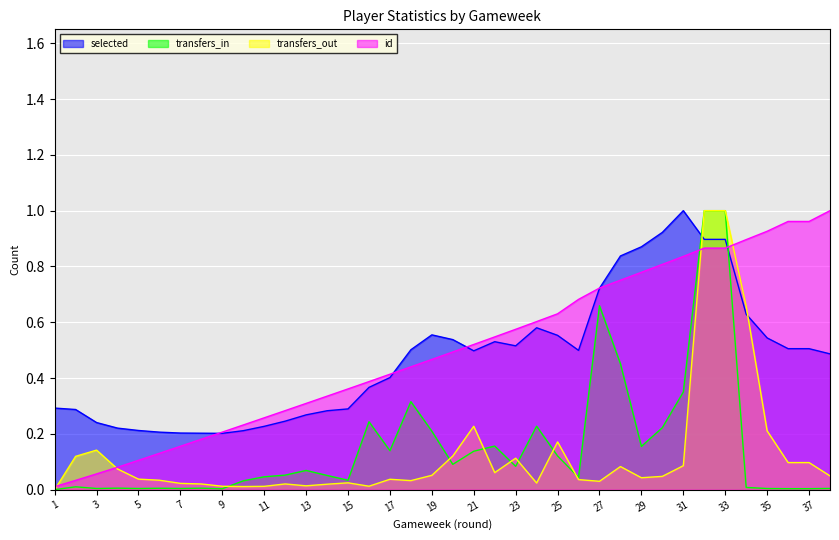

What is the difference between the maximum and second lowest values in the id series?

1.0